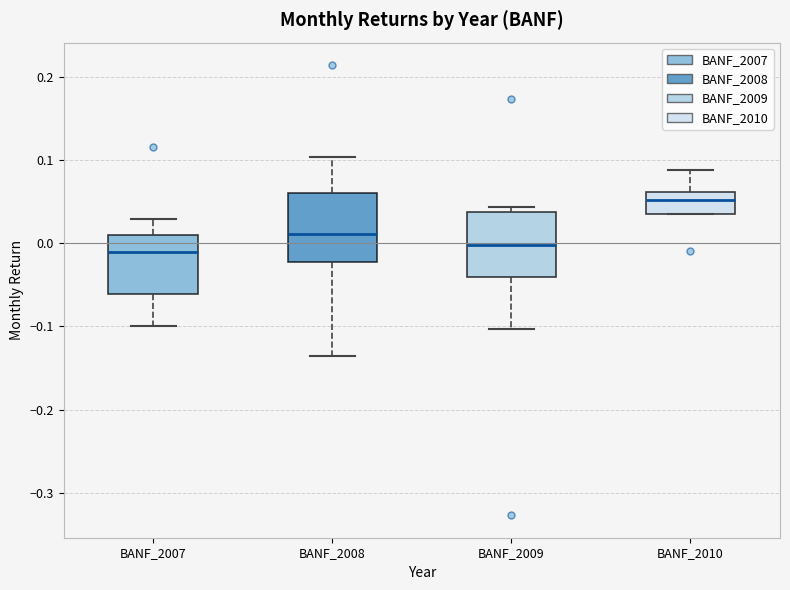

Which box's median line is the highest?

BANF_2010